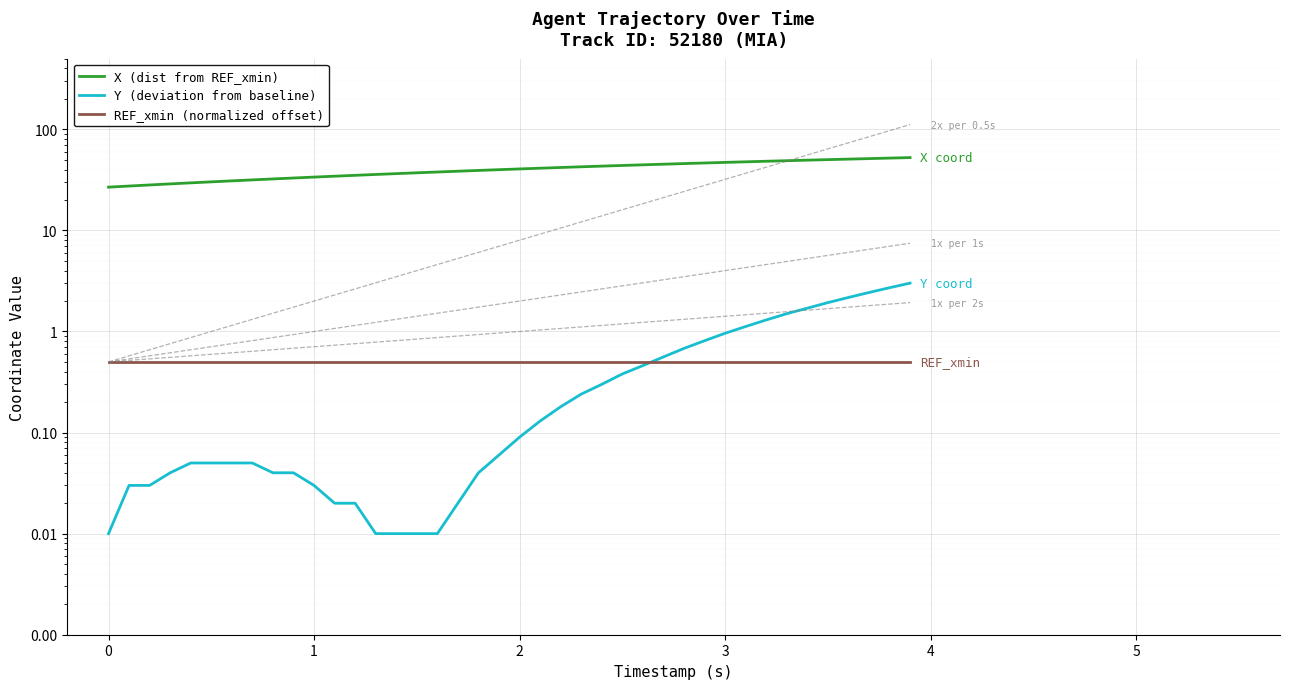

True or false: X (dist from REF_xmin) and REF_xmin (normalized offset) cross at least once.

False